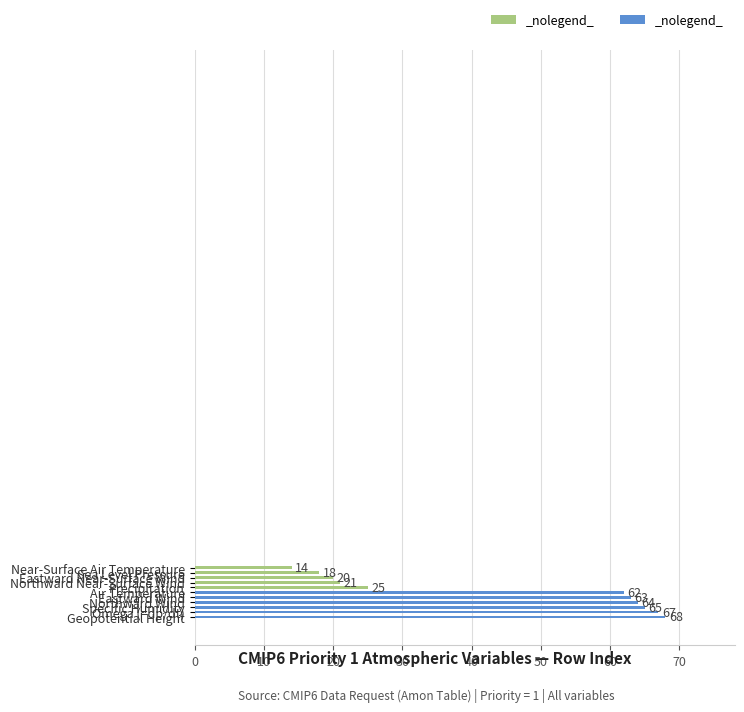

What is the greatest value displayed?

68